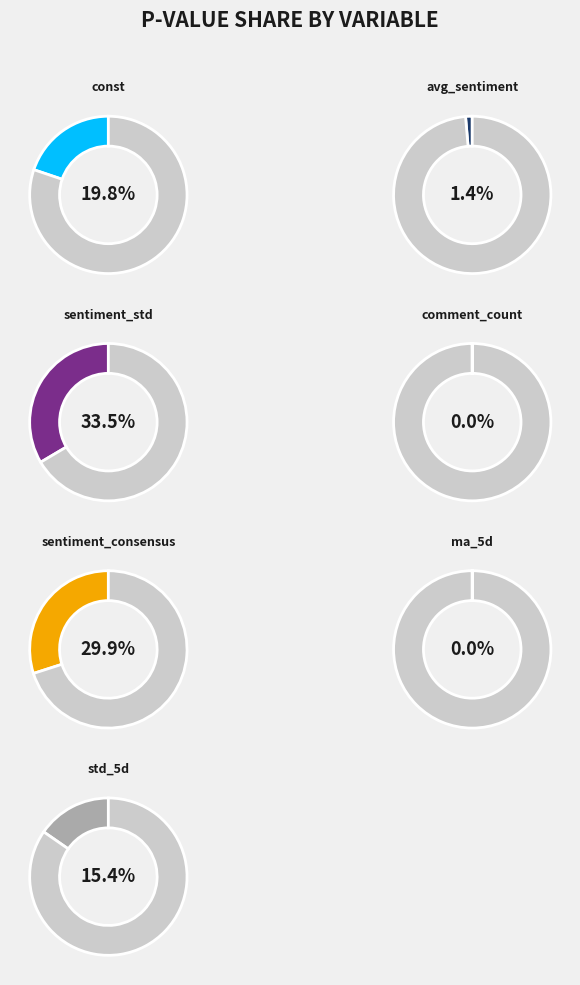

What is the smallest slice in the pie chart?

ma_5d